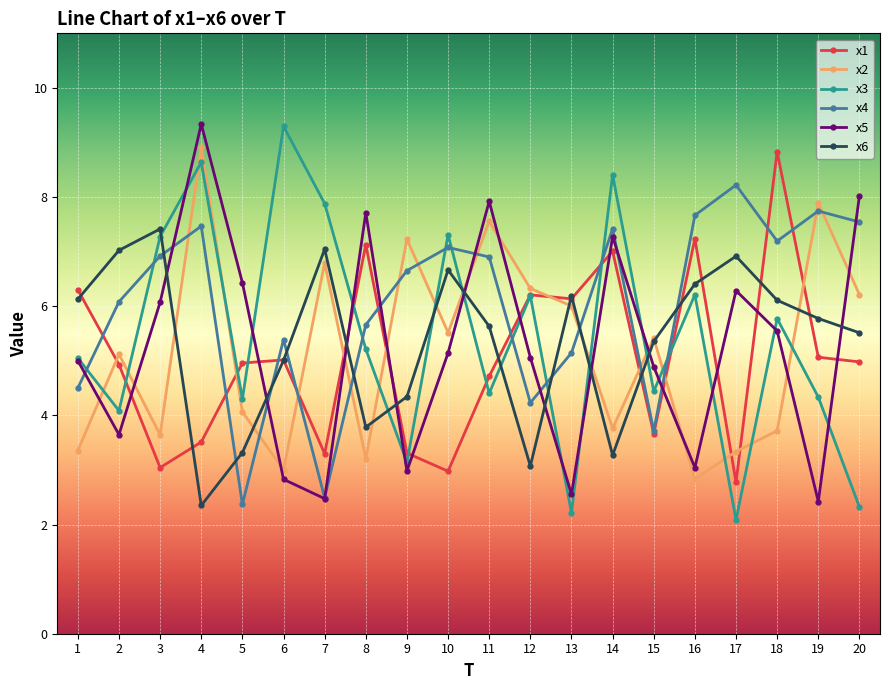

How many data points in x4 are less than 6?

8